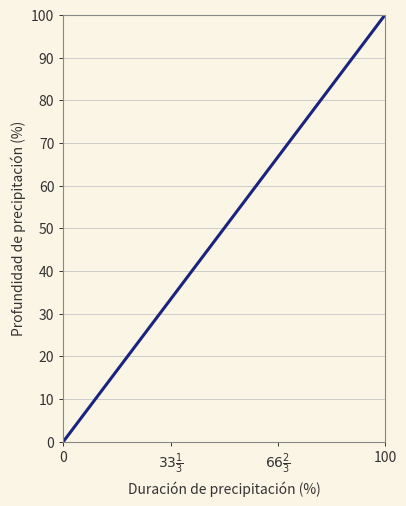

What is the maximum value shown in the chart?

100.0